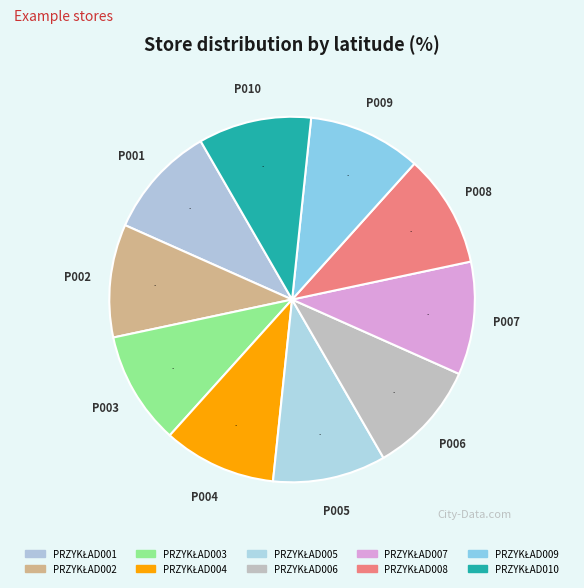

Count the number of slices in the pie.

10